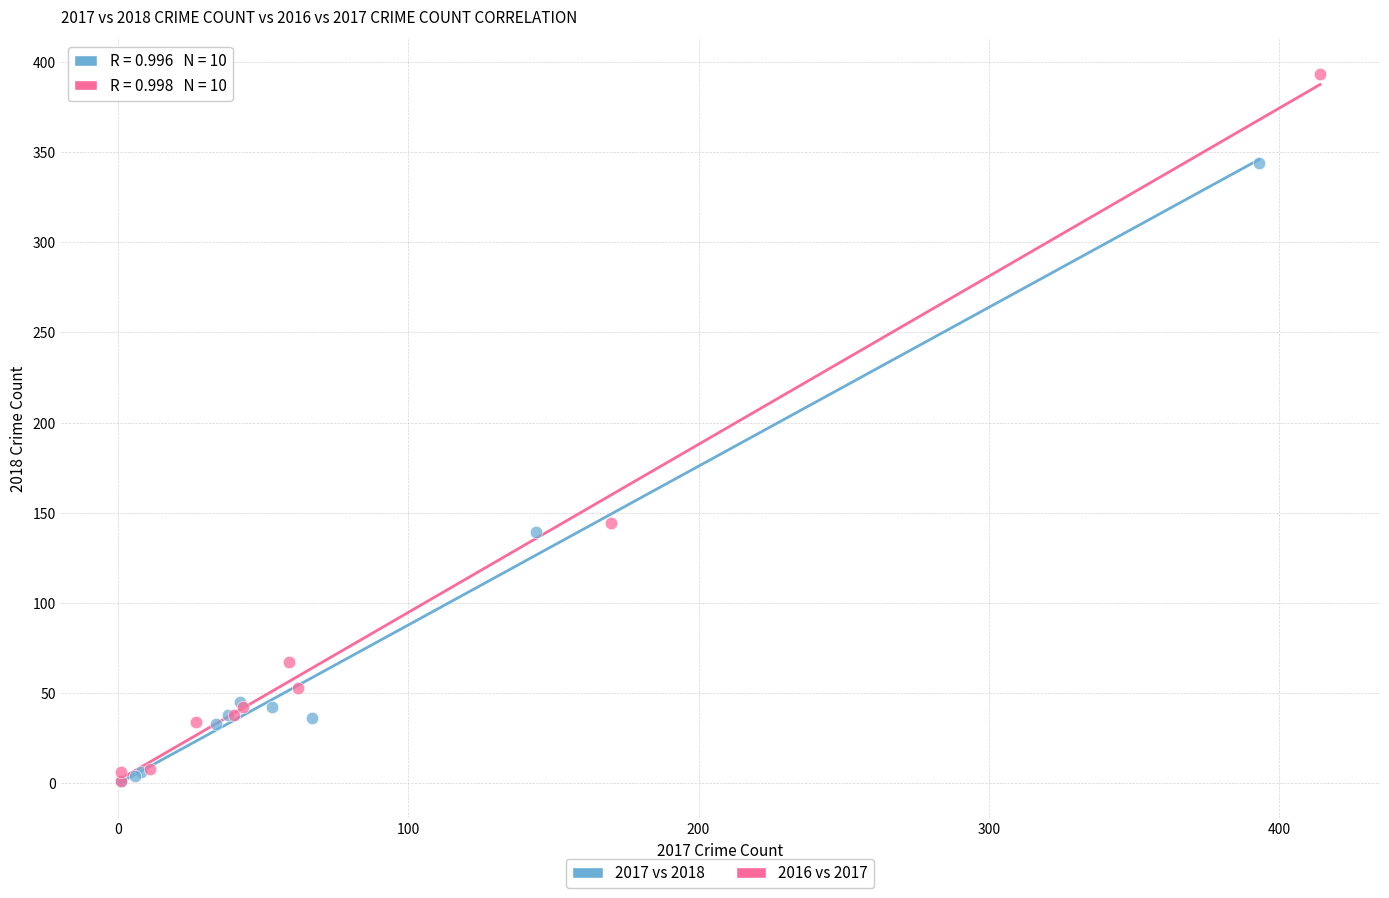

Which series has the largest Y range (max minus min)?

2016 vs 2017